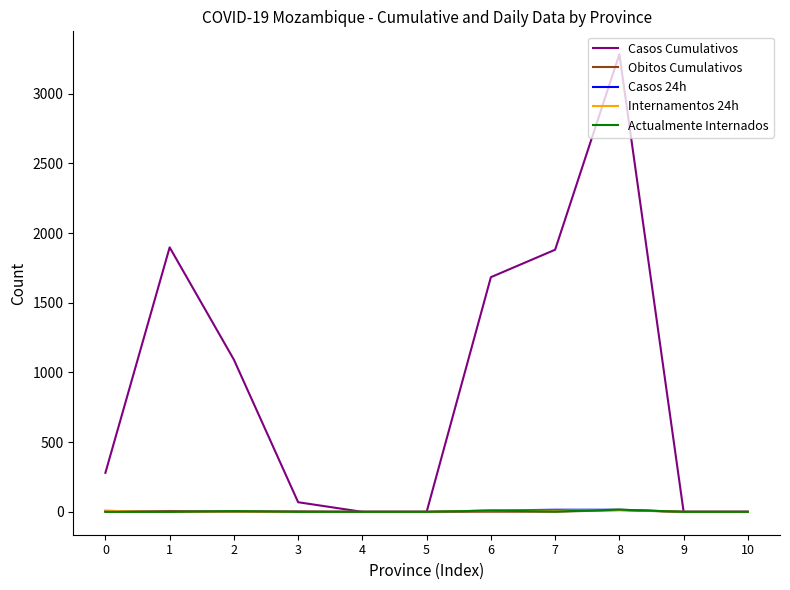

What is the spread (max minus min) of values at 7?

1880